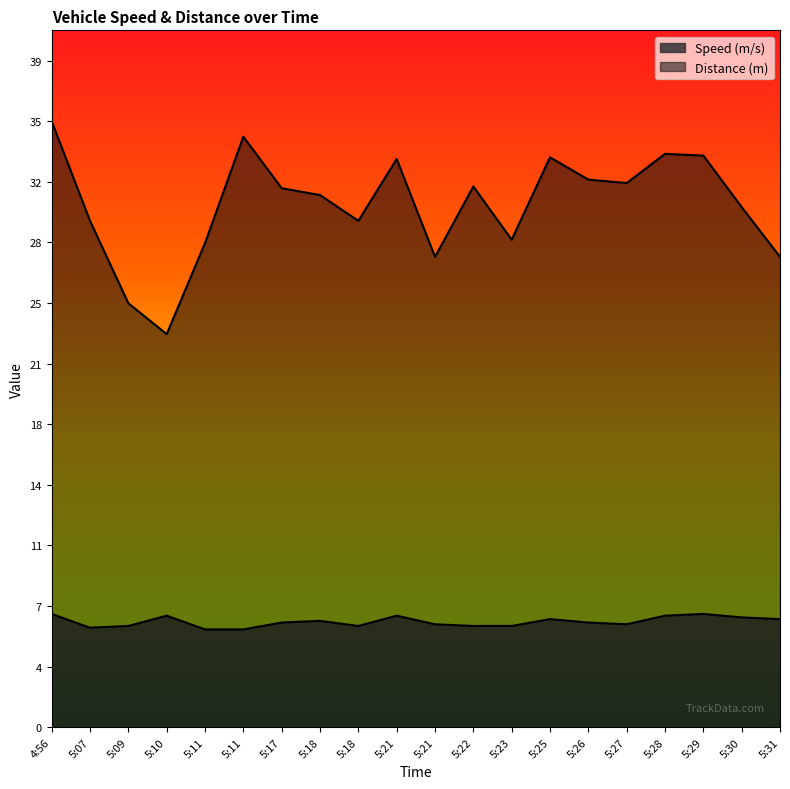

Which label corresponds to the largest value in the chart?

4:56